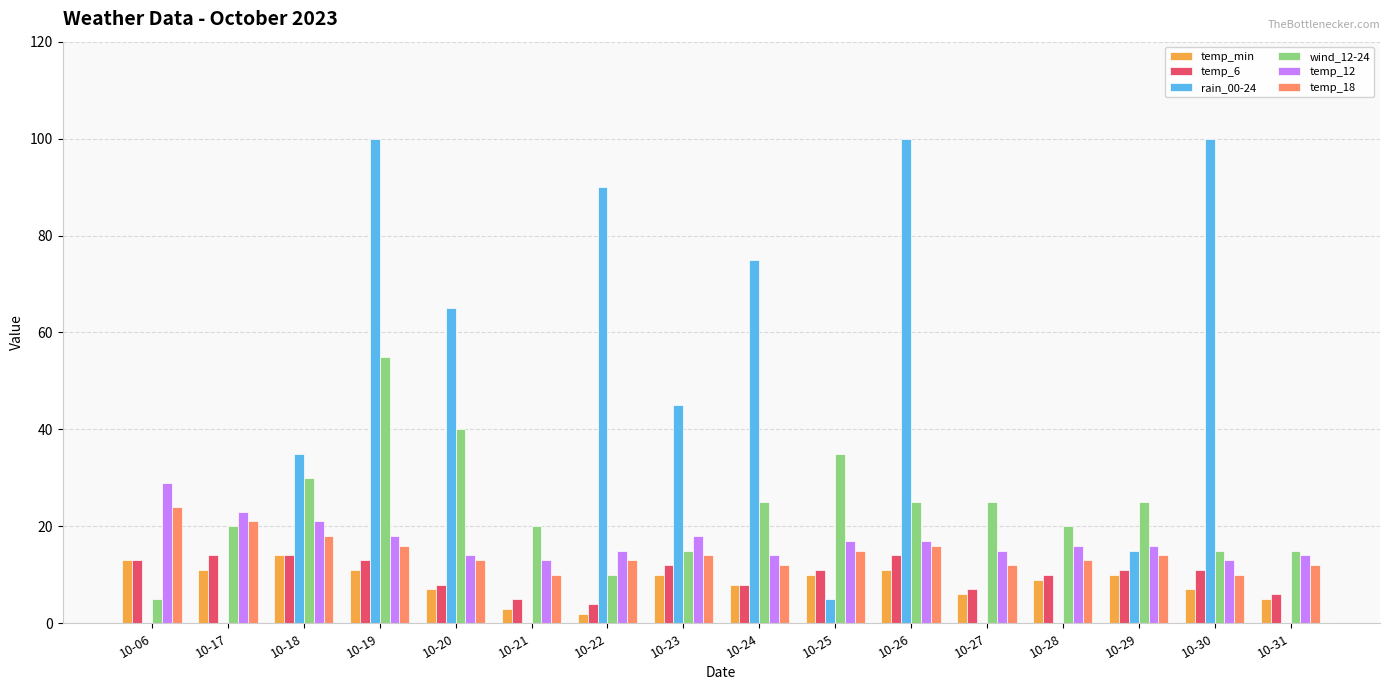

Between 10-18 and 10-29, which series saw the biggest shift?

rain_00-24